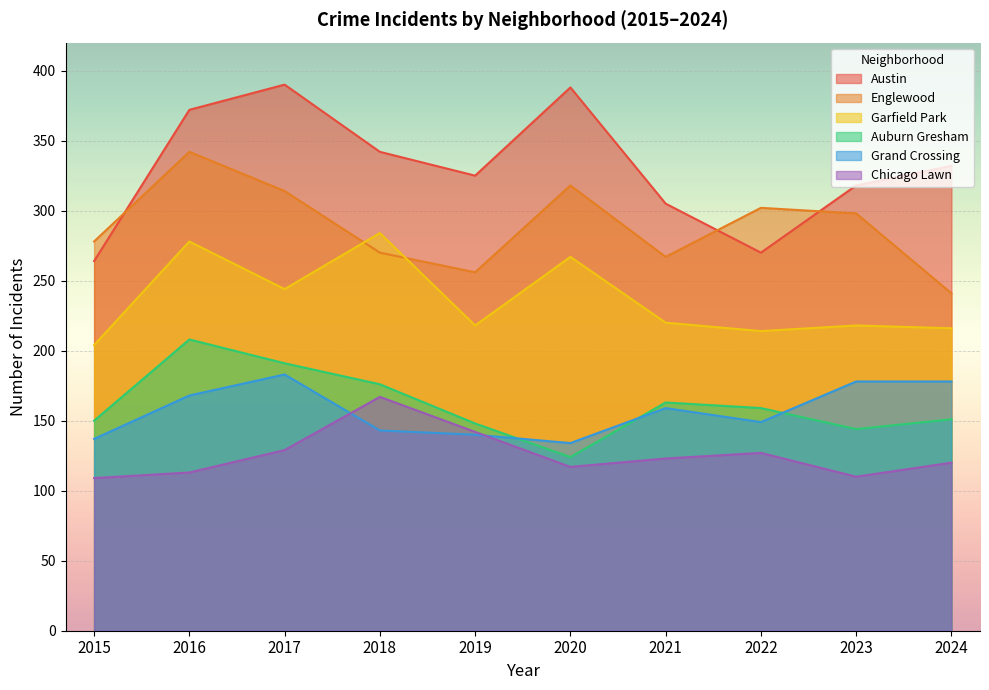

How many Austin values are between 305 and 372?

6